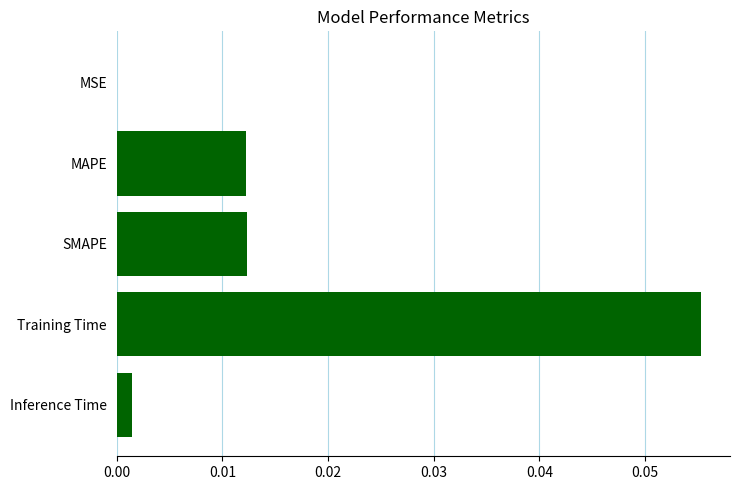

Between MAPE and MSE, which is larger?

MAPE